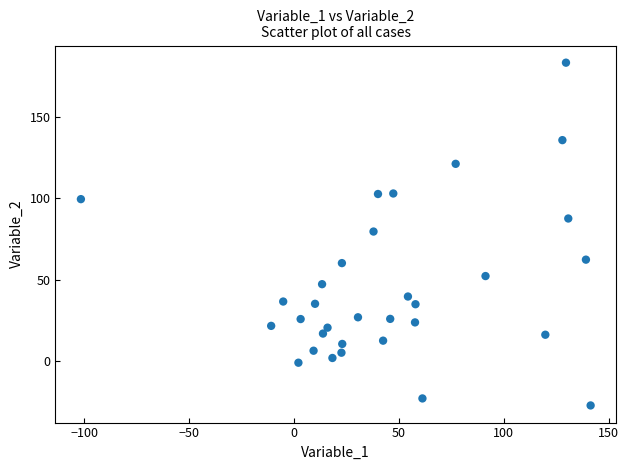

What is the range of X values (max minus min)?

243.1